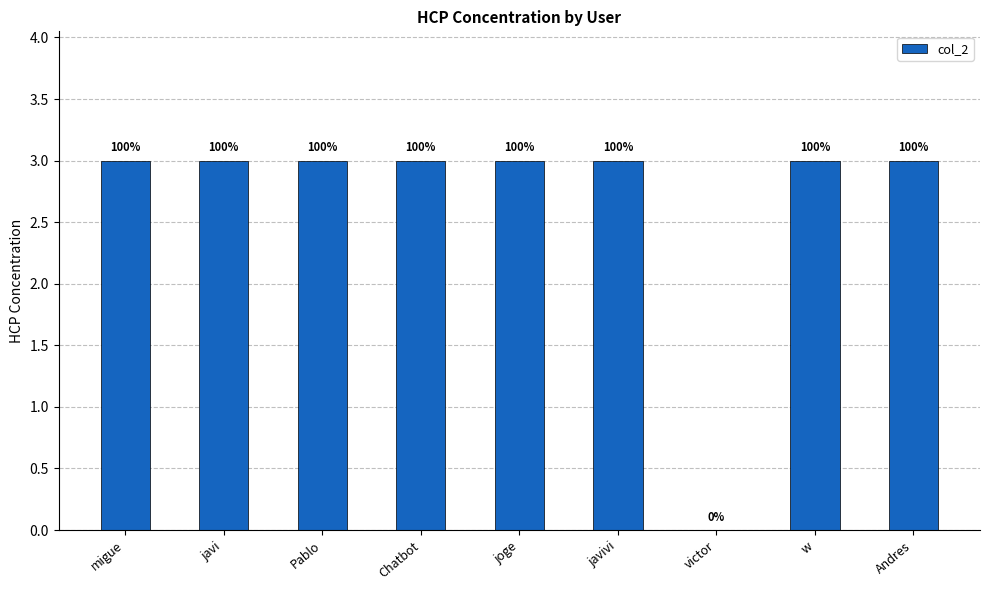

Are the bars horizontal?

No